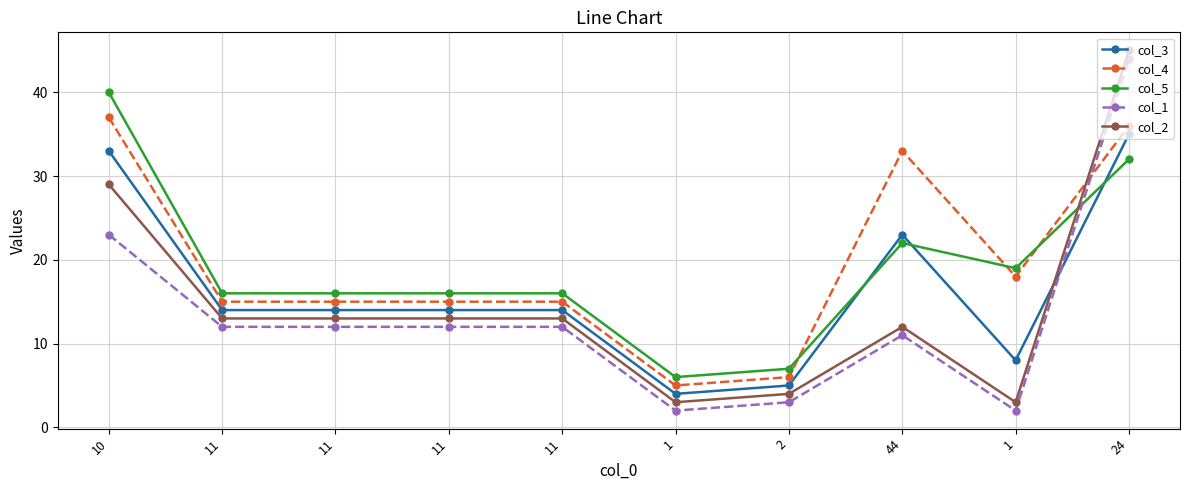

What are all the series names shown in the legend?

col_3, col_4, col_5, col_1, col_2